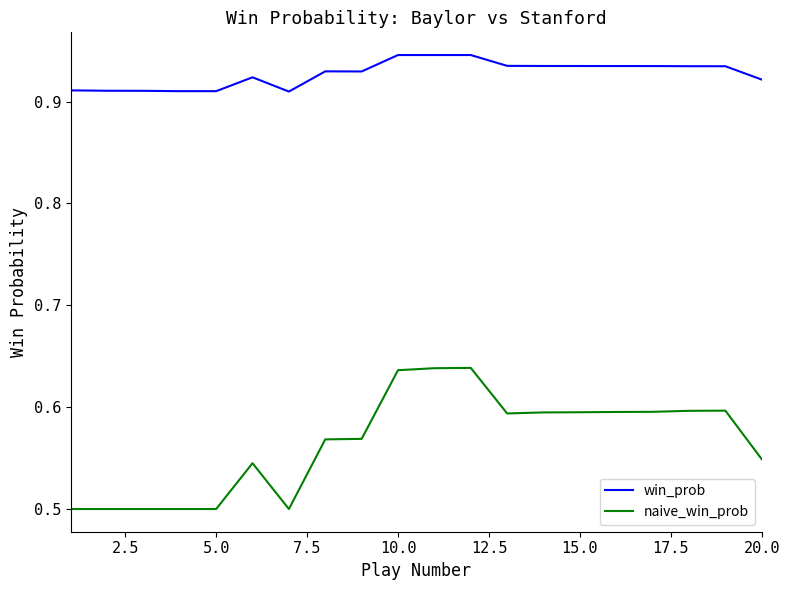

Which series has the widest spread of values?

naive_win_prob